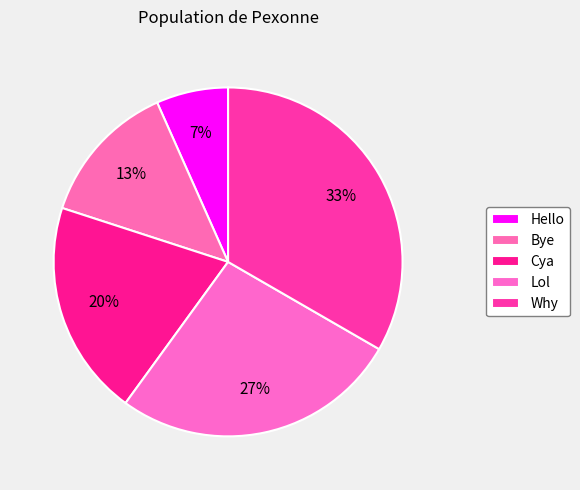

Which category has the smallest portion of the pie?

Hello